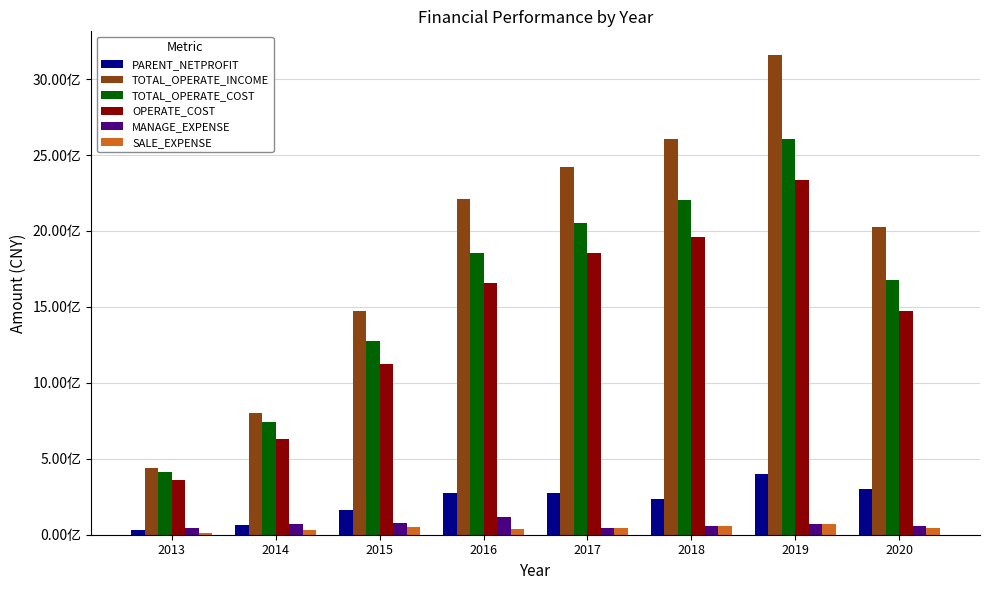

Does the chart contain stacked bars?

No